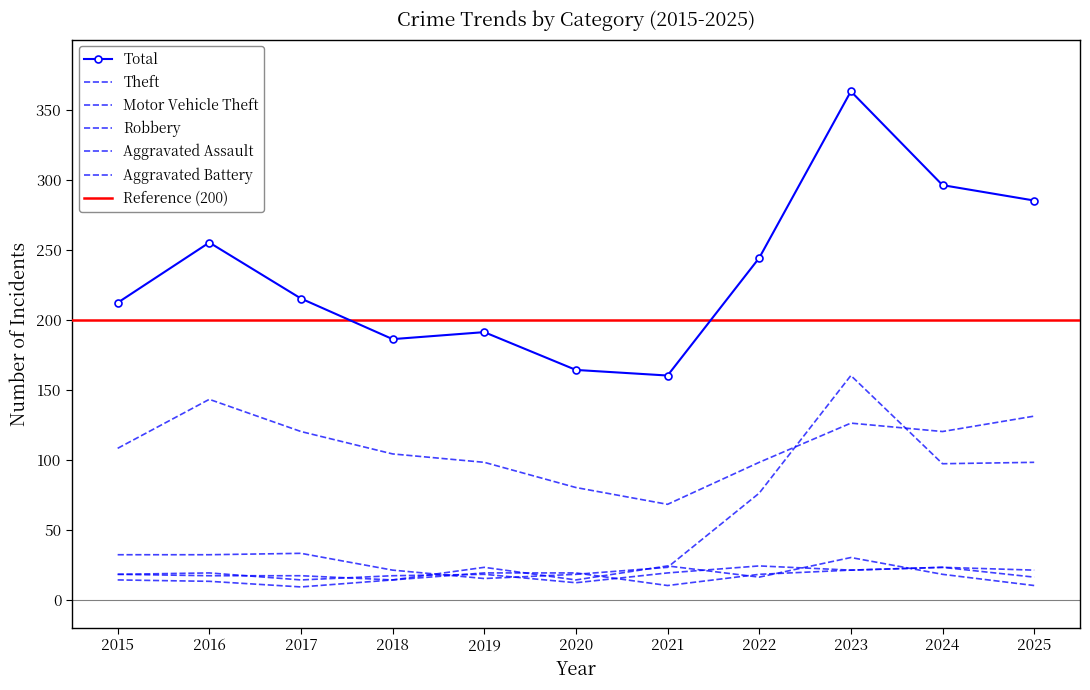

Reading left to right, what are all the values shown in this chart?

Theft: 108	143	120	104	98	80	68	98	126	120	131
Total: 212	255	215	186	191	164	160	244	363	296	285
Motor Vehicle Theft: 32	32	33	21	15	18	23	76	160	97	98
Robbery: 18	17	17	14	23	14	24	16	30	18	10
Aggravated Assault: 14	13	9	14	19	19	10	18	21	23	21
Aggravated Battery: 18	19	14	17	18	12	19	24	21	23	16